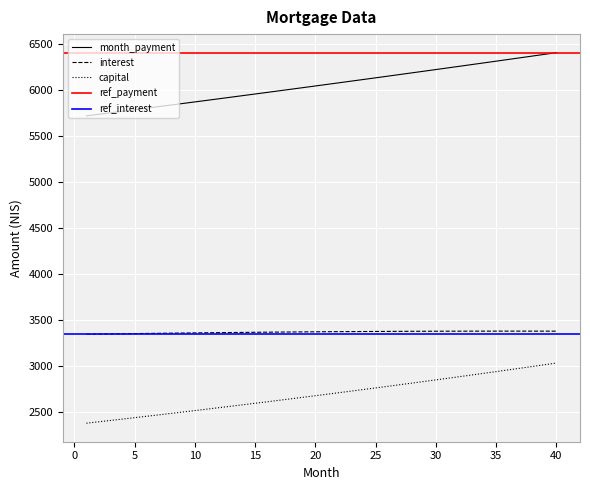

What is the difference between the maximum and minimum values in the capital series?

654.5